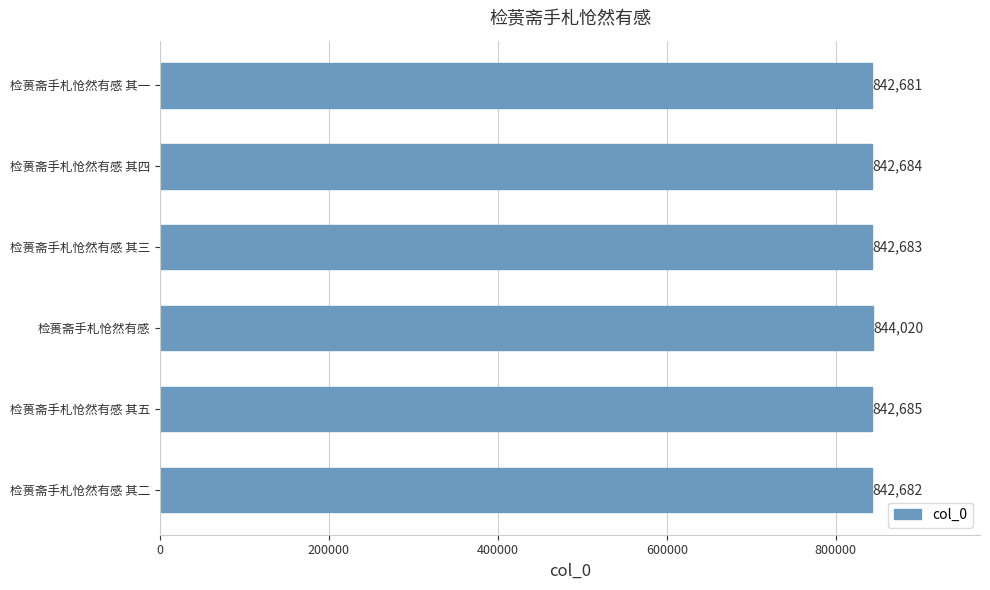

What is the maximum value shown in the chart?

844020